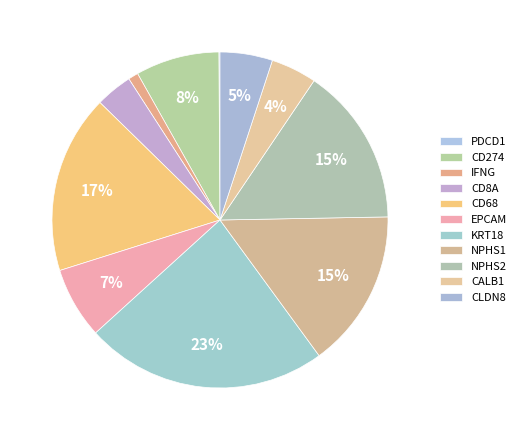

What is the largest slice in the pie chart?

KRT18